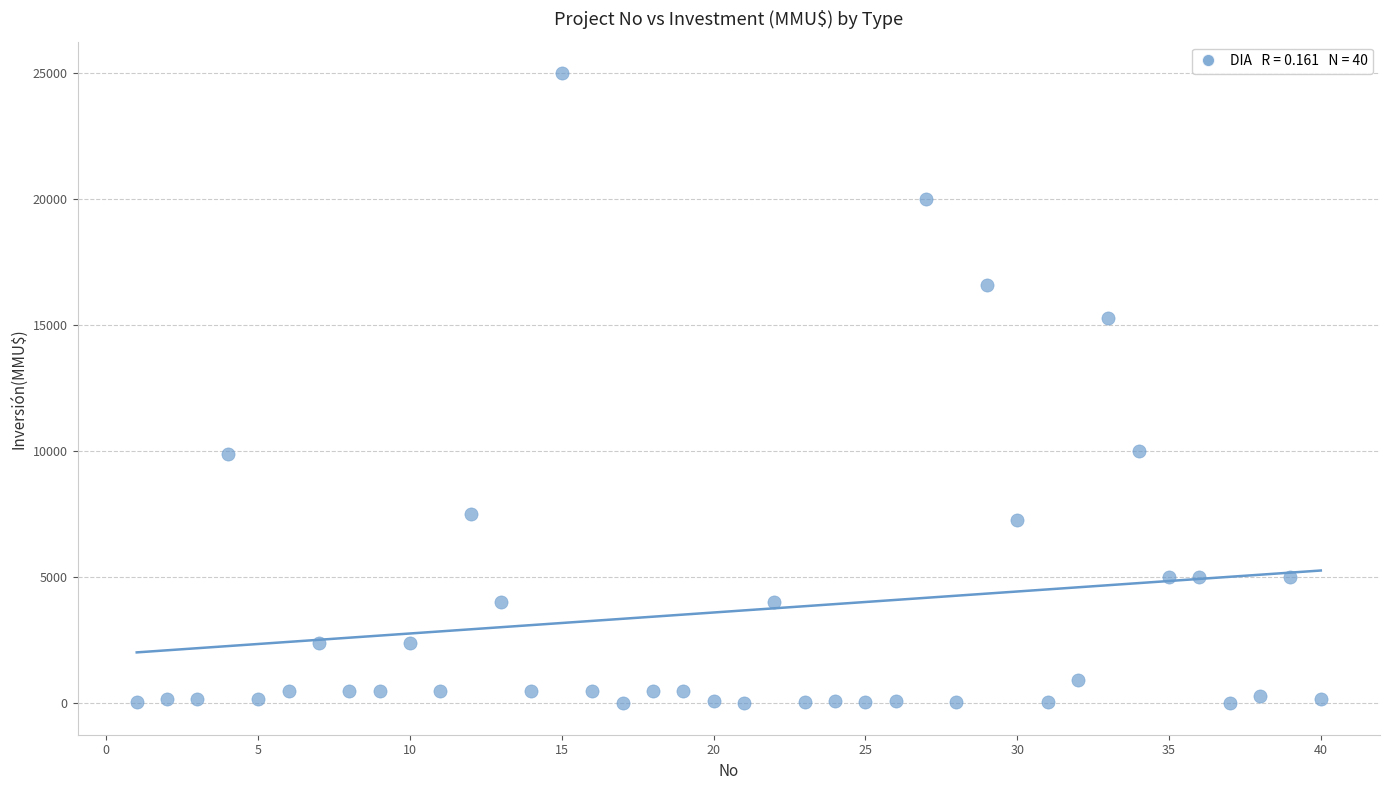

What is the range of X values (max minus min)?

39